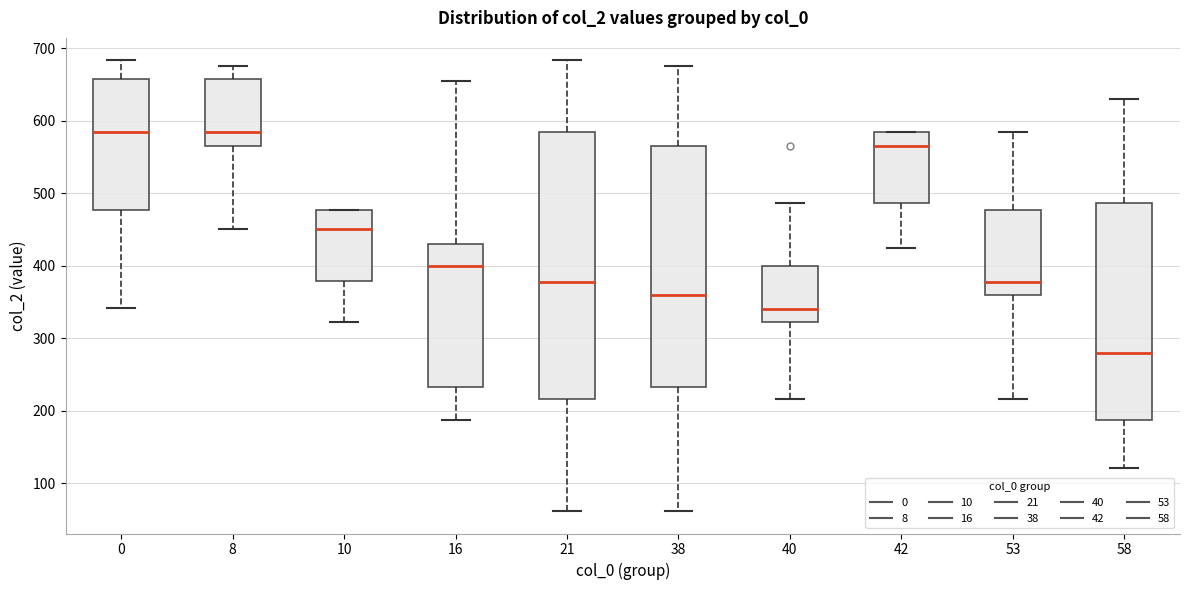

Which box is the tallest, from its lower edge to its upper edge?

21